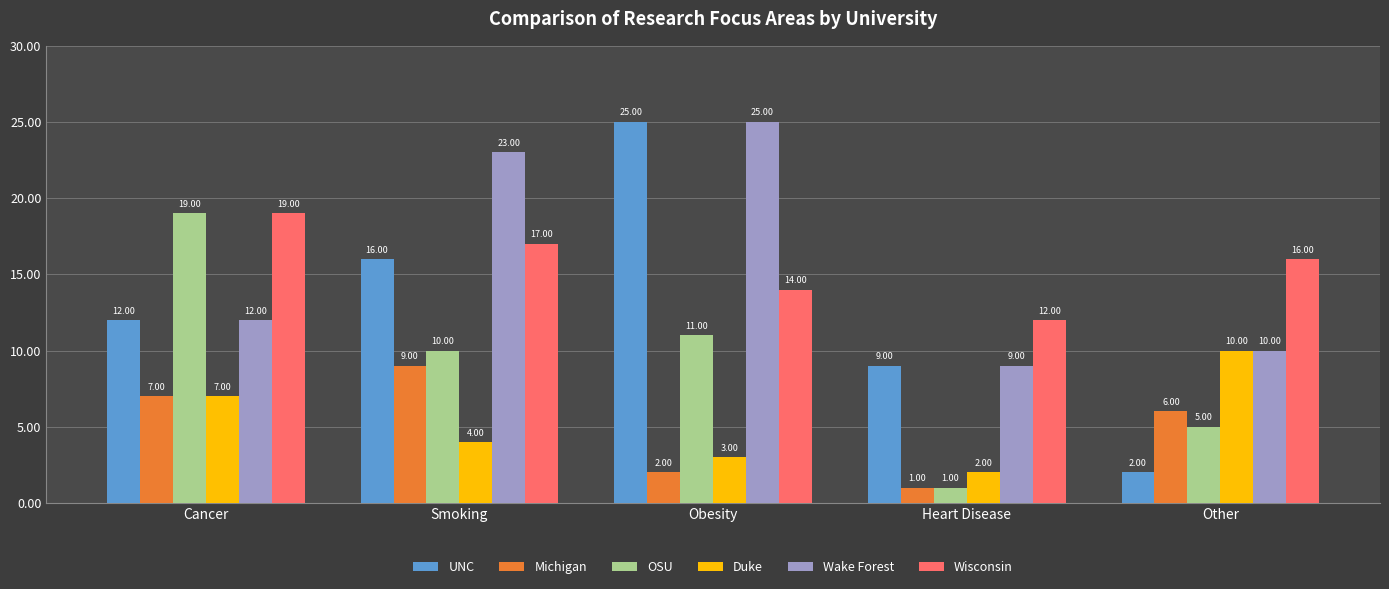

At which label is OSU closest to 10?

Smoking